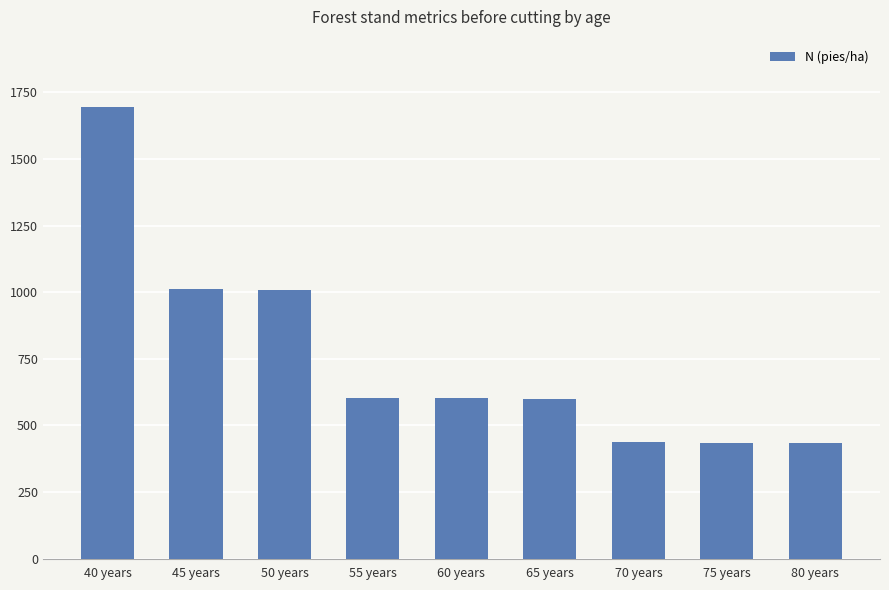

Approximately how many times larger is the value at 70 years compared to 60 years?

0.7